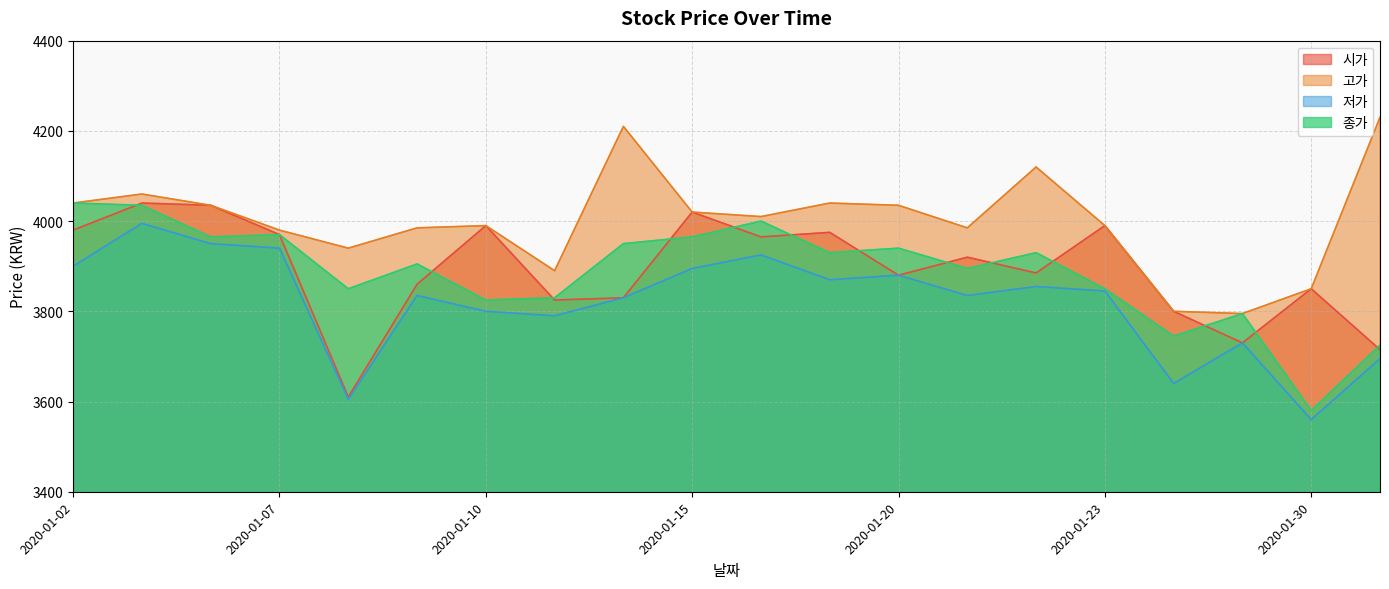

Count the number of data series in this chart.

4